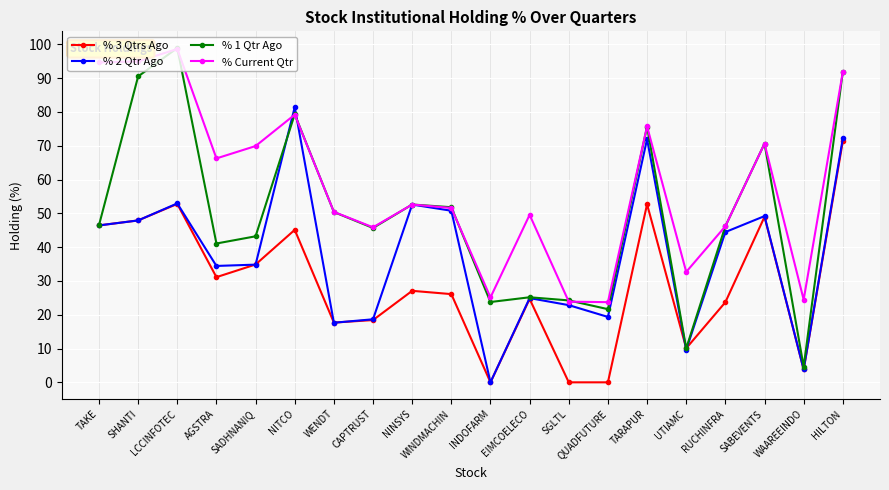

Which series changed the most between CAPTRUST and UTIAMC?

% 1 Qtr Ago